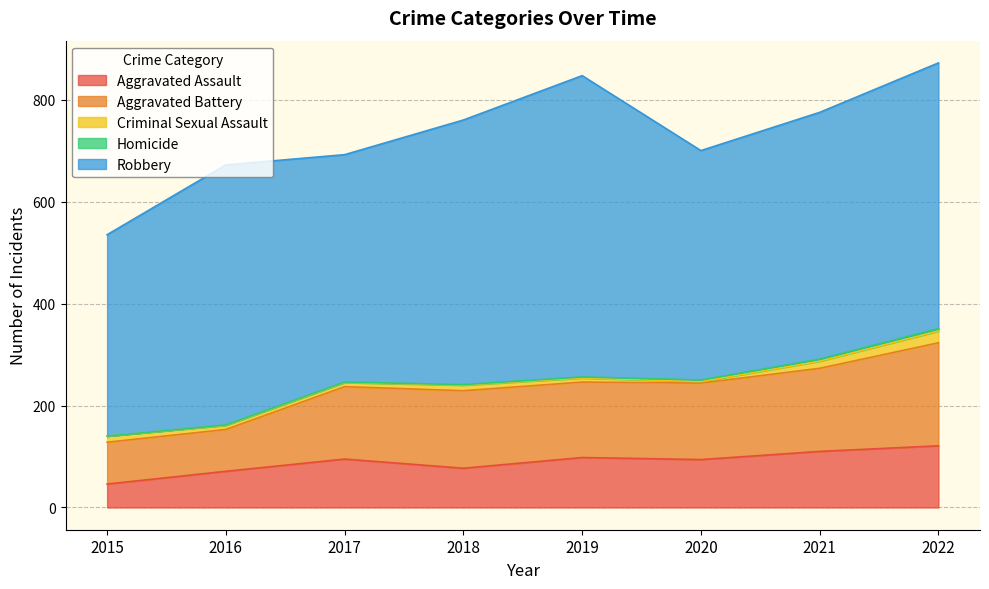

How many series are shown in this chart?

5